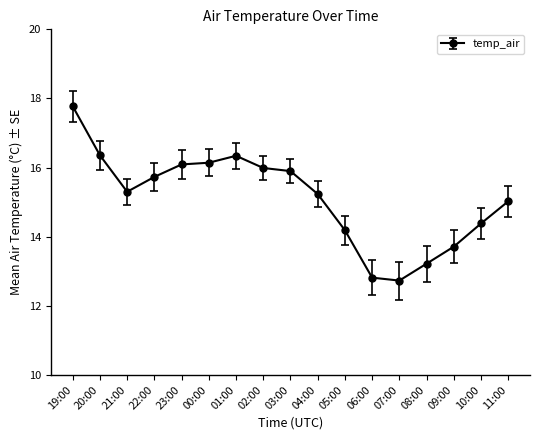

What is the change in value from 23:00 to 04:00?

-0.9